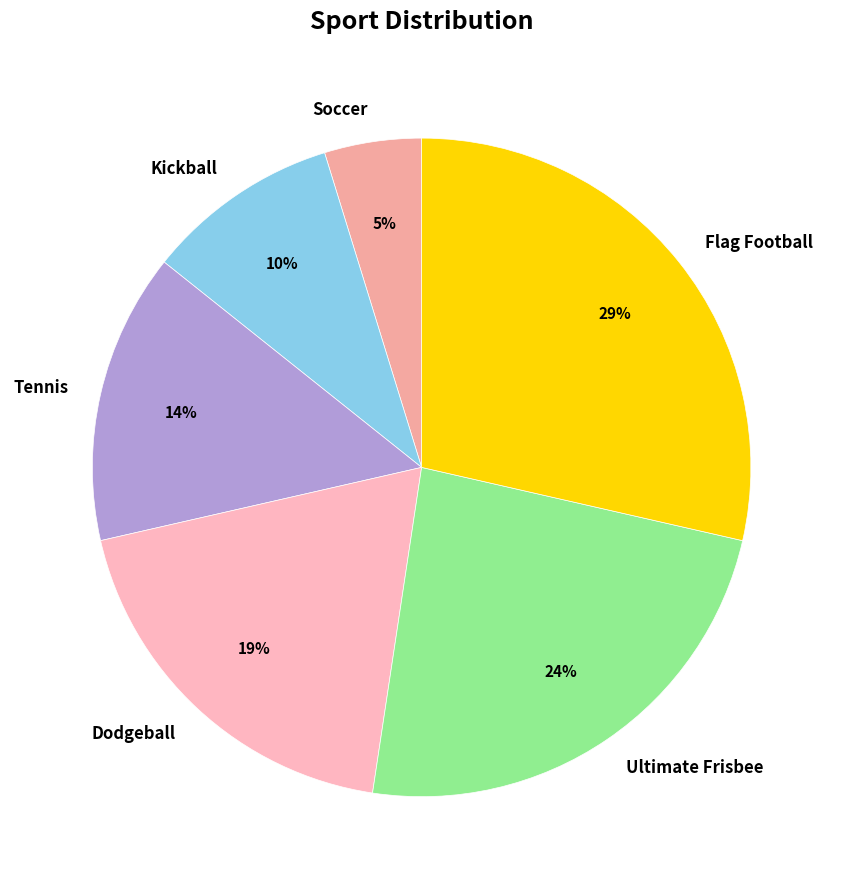

Does Ultimate Frisbee account for over 50% of the chart?

No